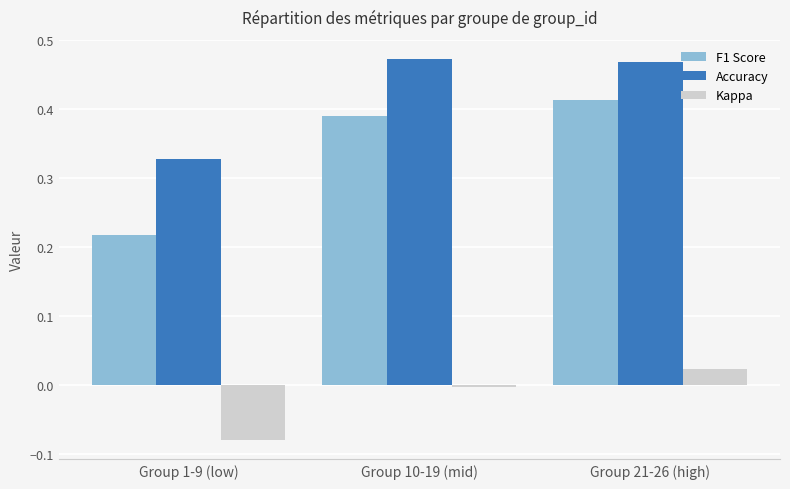

How many positive values does the Kappa series have?

1